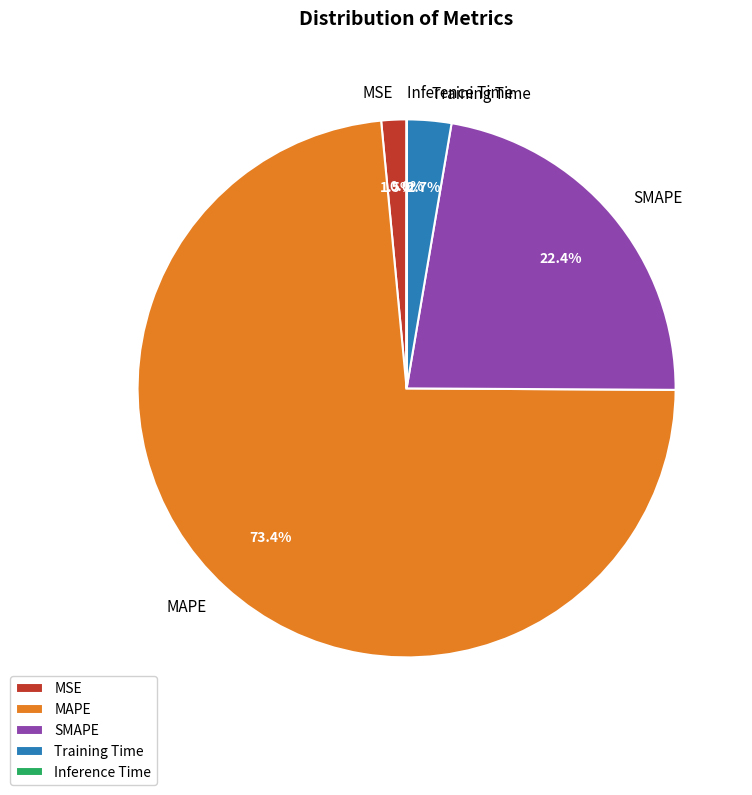

Does SMAPE account for over 50% of the chart?

No